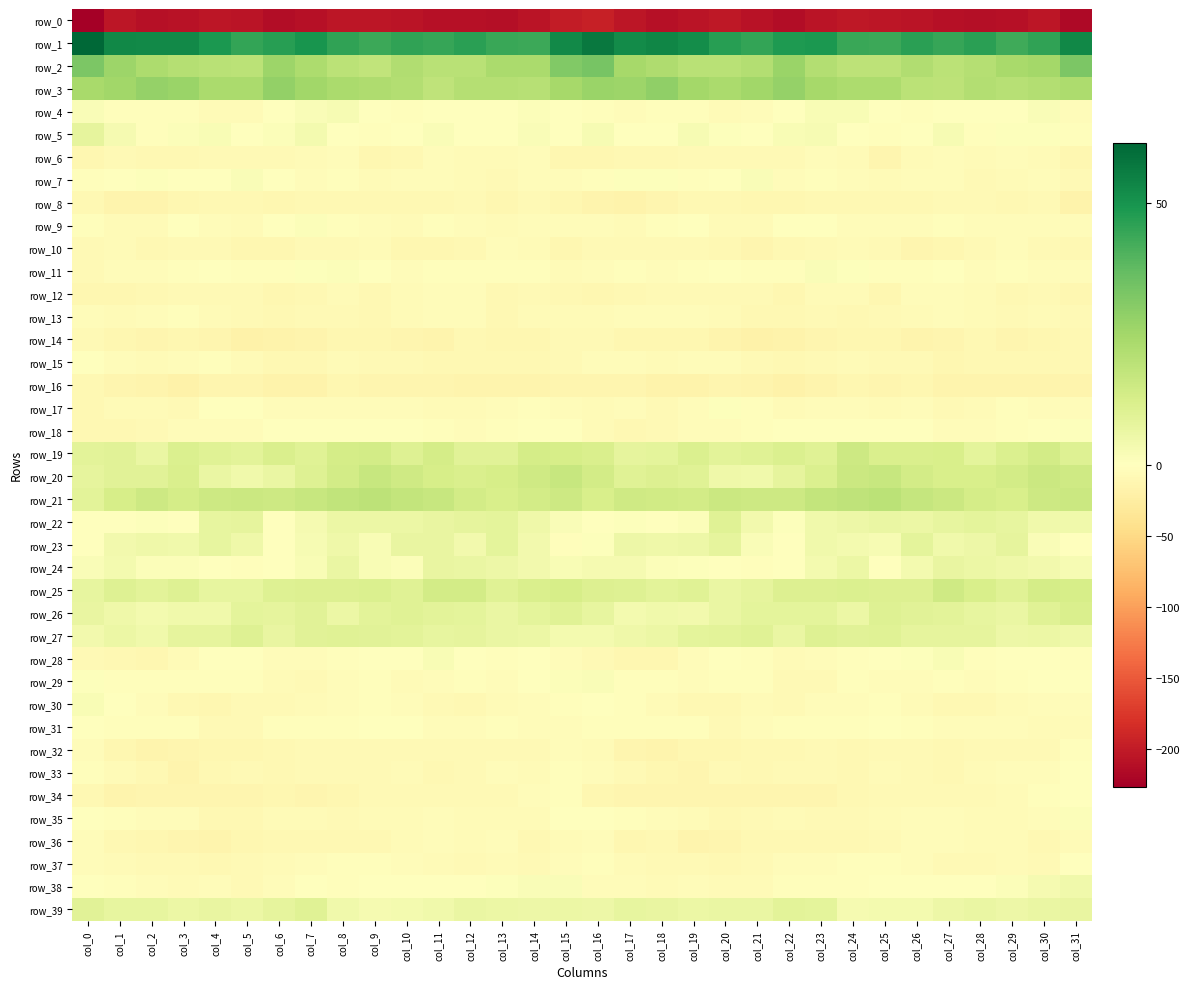

At which label is row_13 closest to -6?

col_30